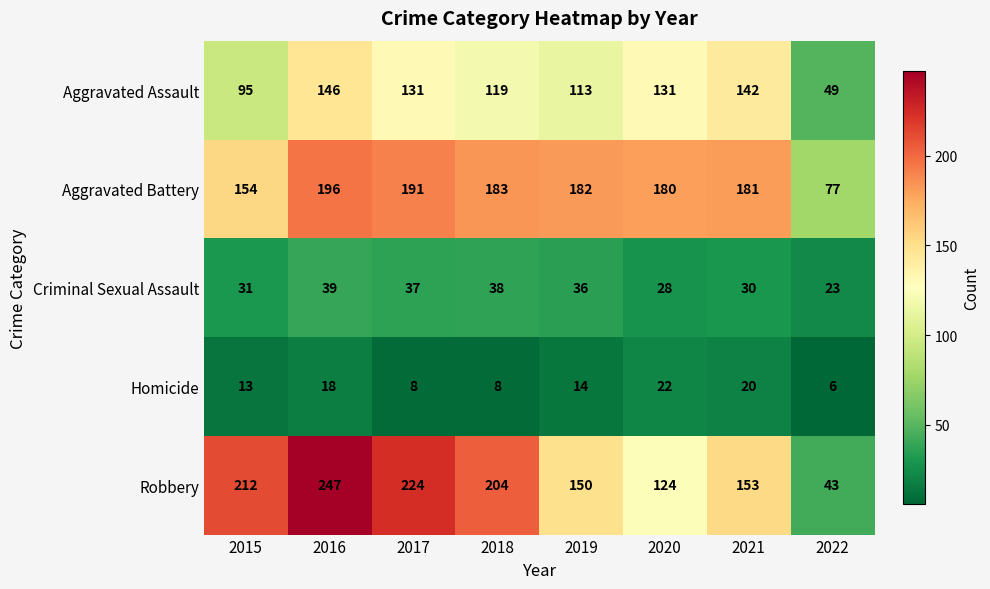

Which series has the largest total across all categories?

Robbery